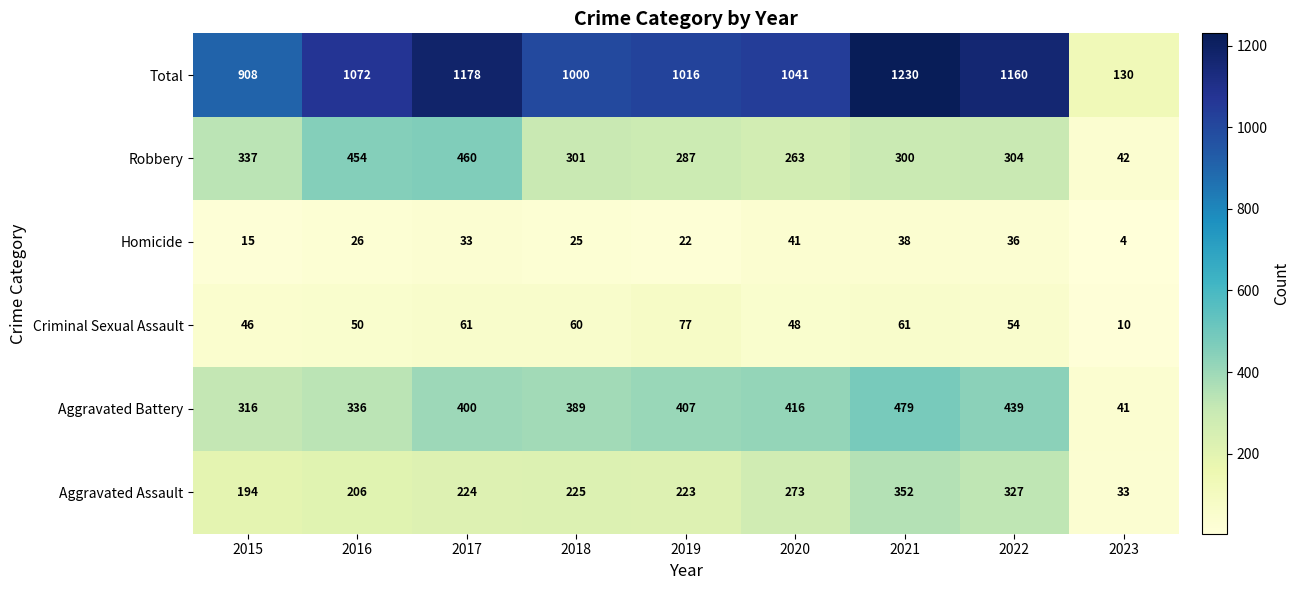

Which series changed the most between 2019 and 2020?

Aggravated Assault